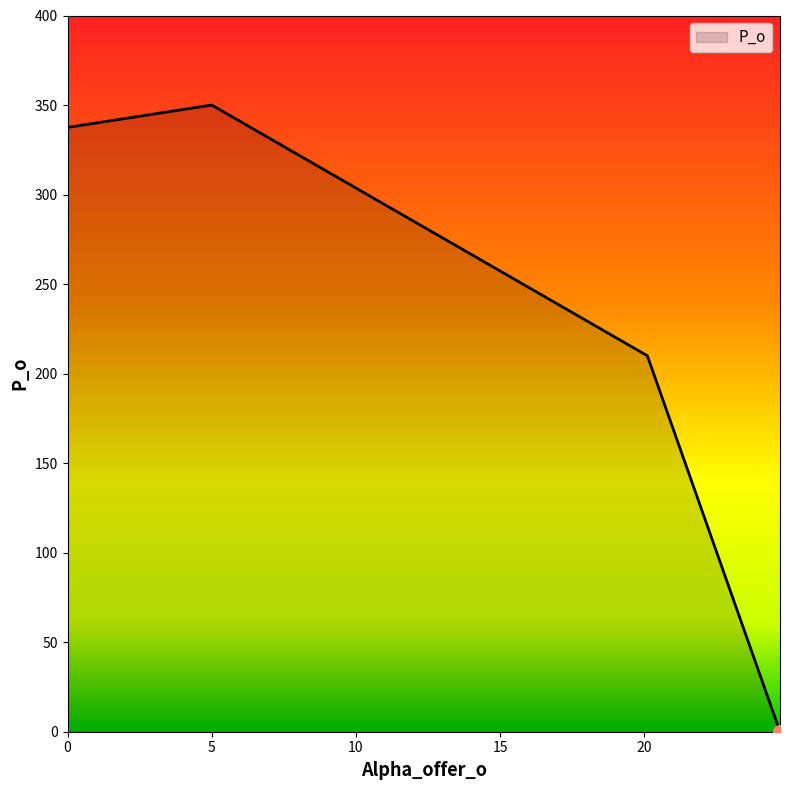

What is the difference between the maximum and second lowest values?

140.0